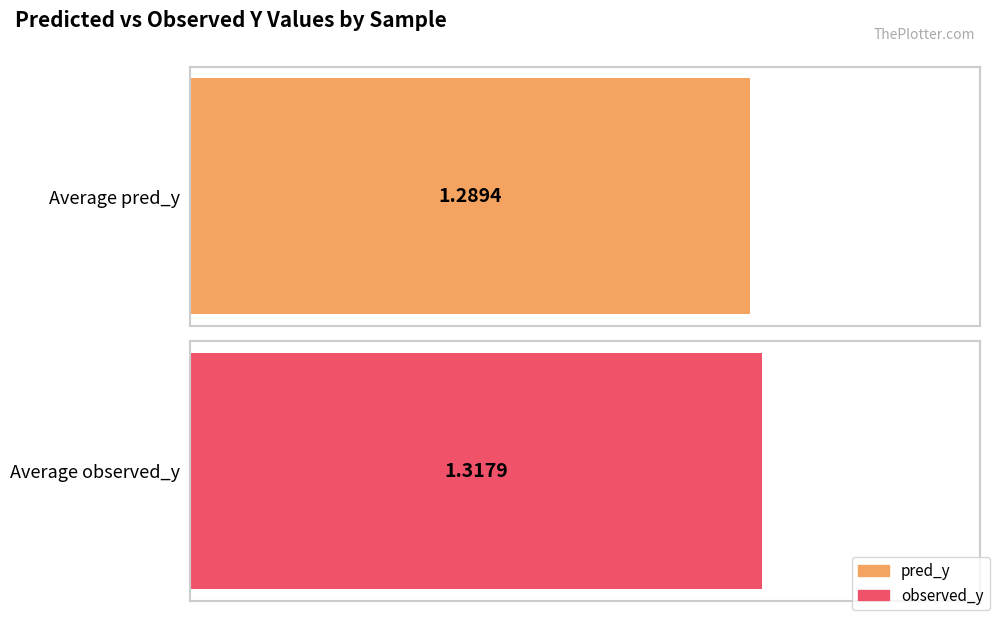

How many bars are there in each group?

2